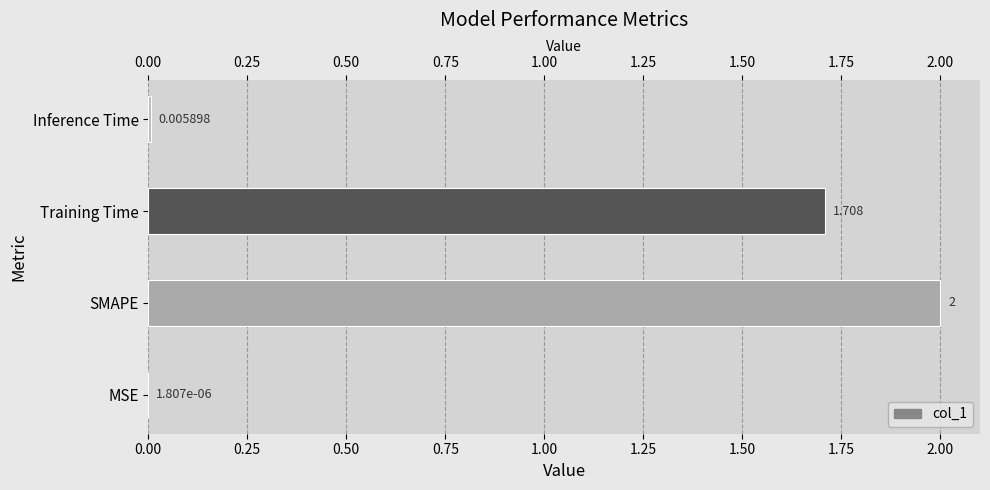

What is the sum of all values?

3.7